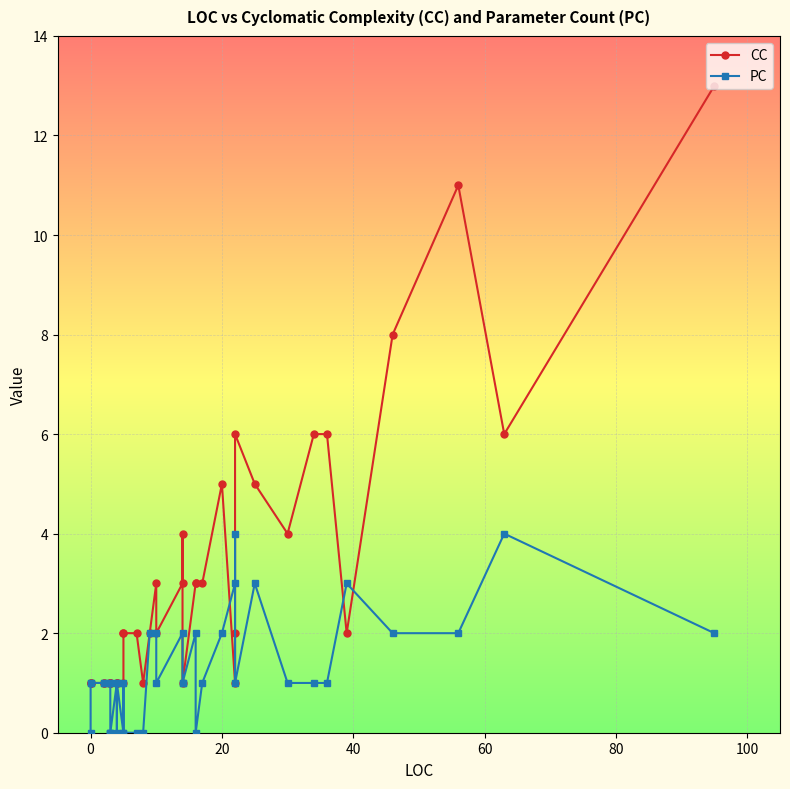

At how many categories does at least one series exceed 2?

19